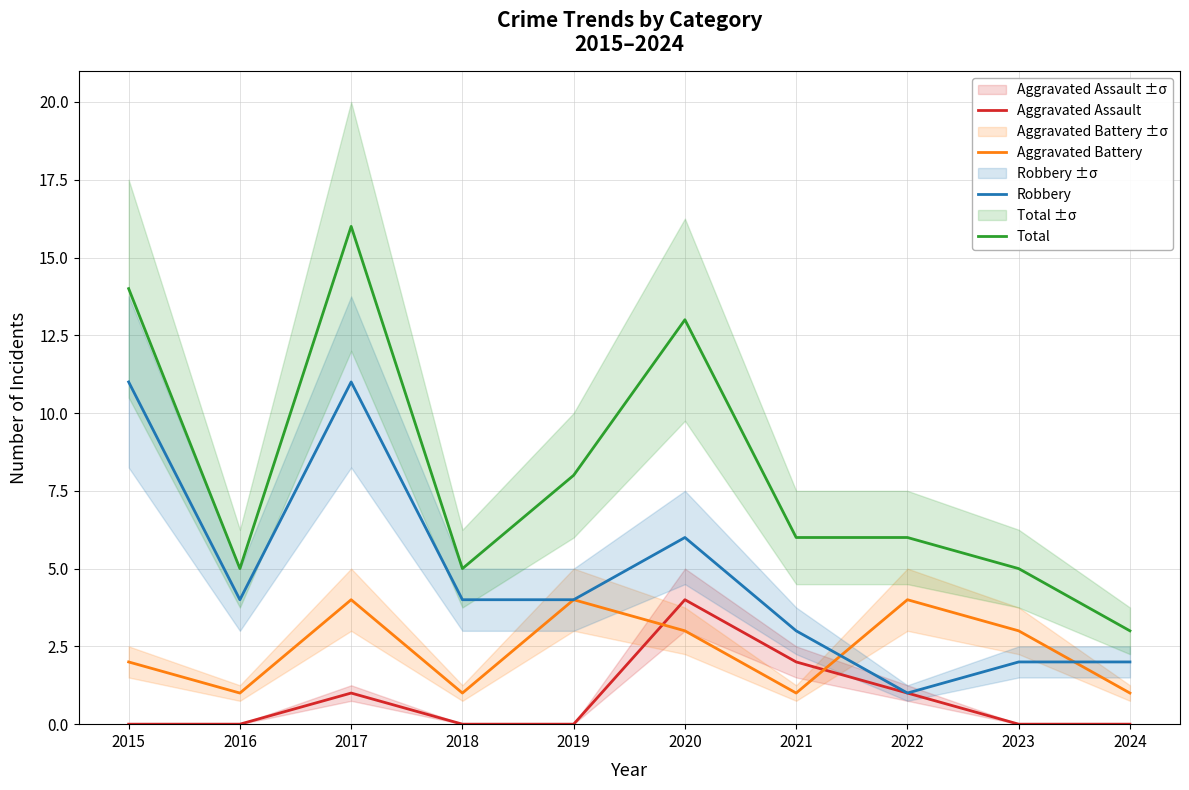

Which series ends up on top after the final intersection of Robbery and Aggravated Battery?

Robbery